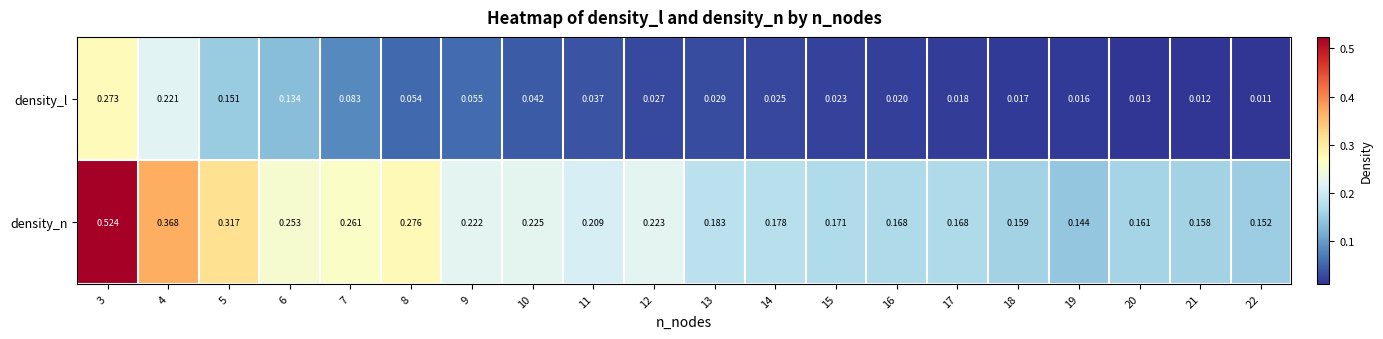

Is the value of density_n at 12 greater than the value of density_l at 14?

Yes